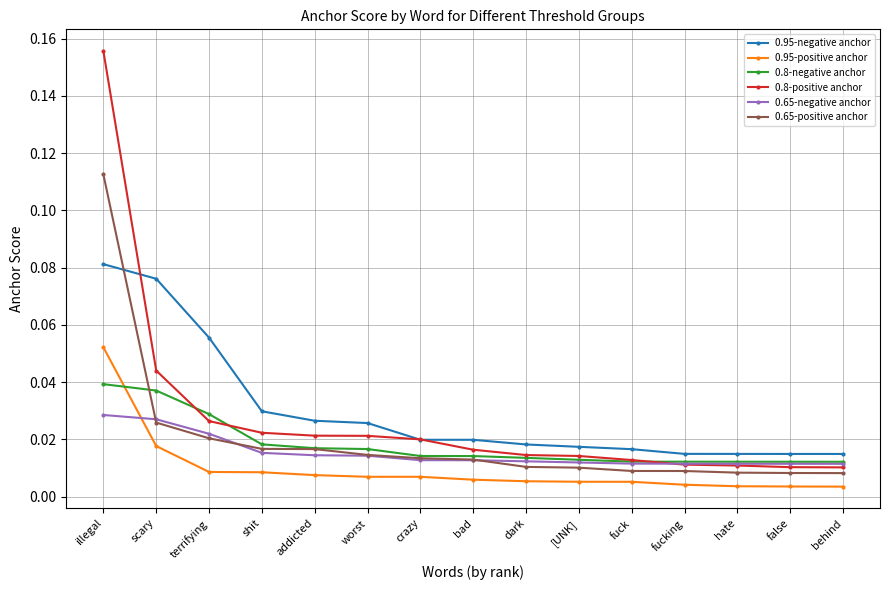

True or false: 0.65-negative anchor and 0.95-negative anchor intersect in this chart.

False